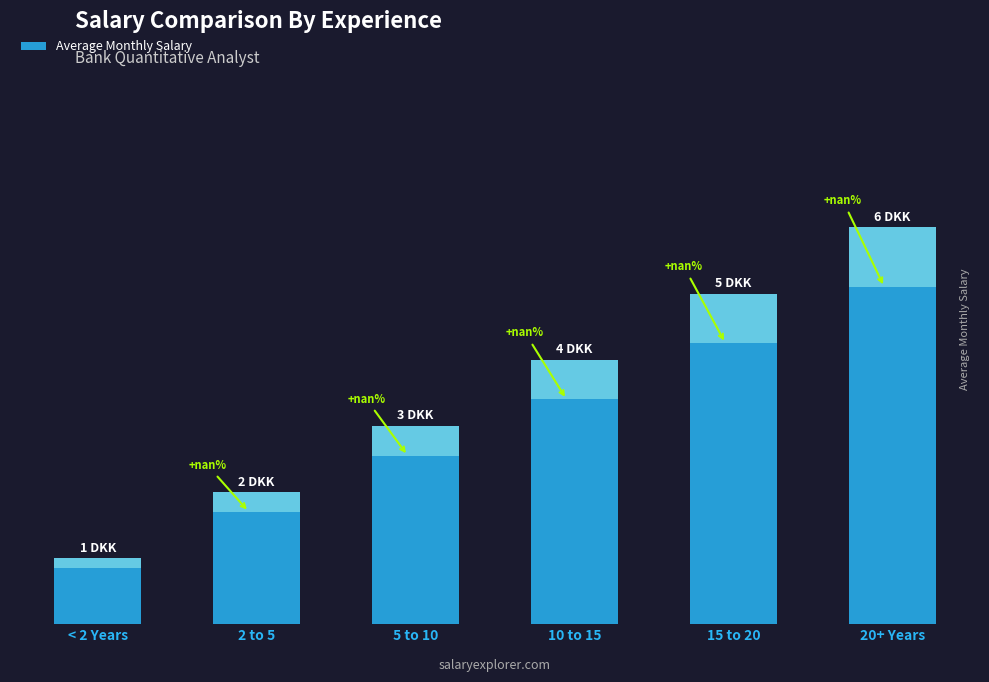

Where does the data first go above 4?

15 to 20